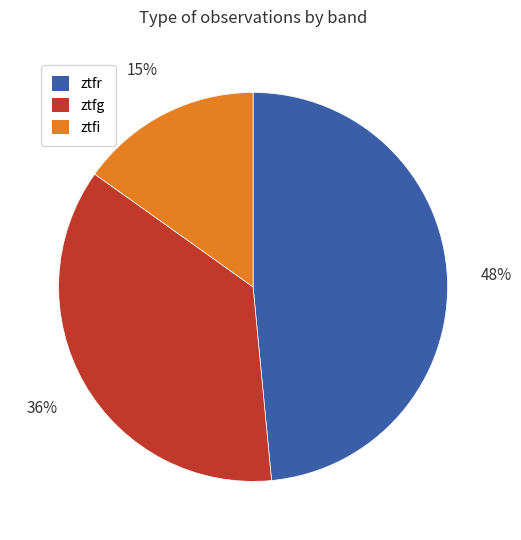

Rank the categories by value from lowest to highest.

ztfi, ztfg, ztfr